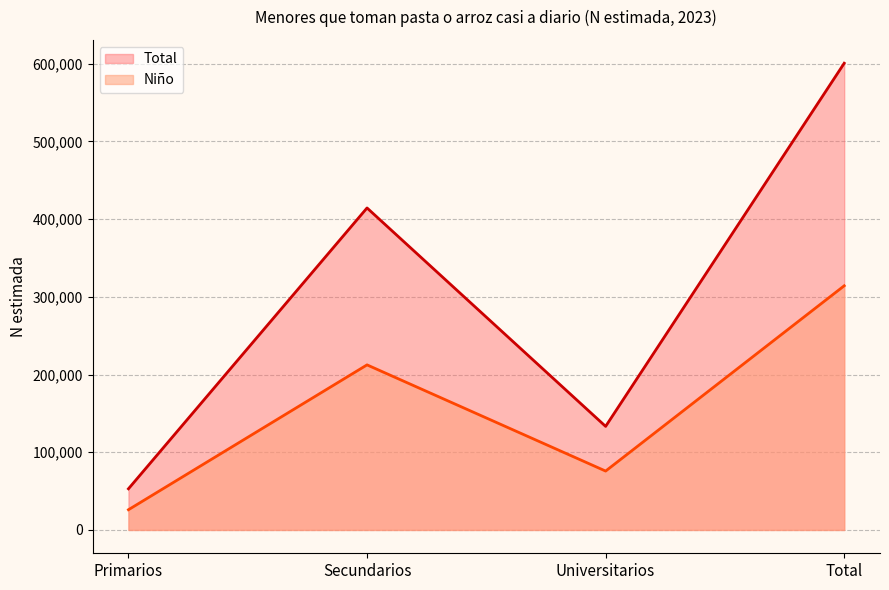

What is the minimum value for Niño?

26015